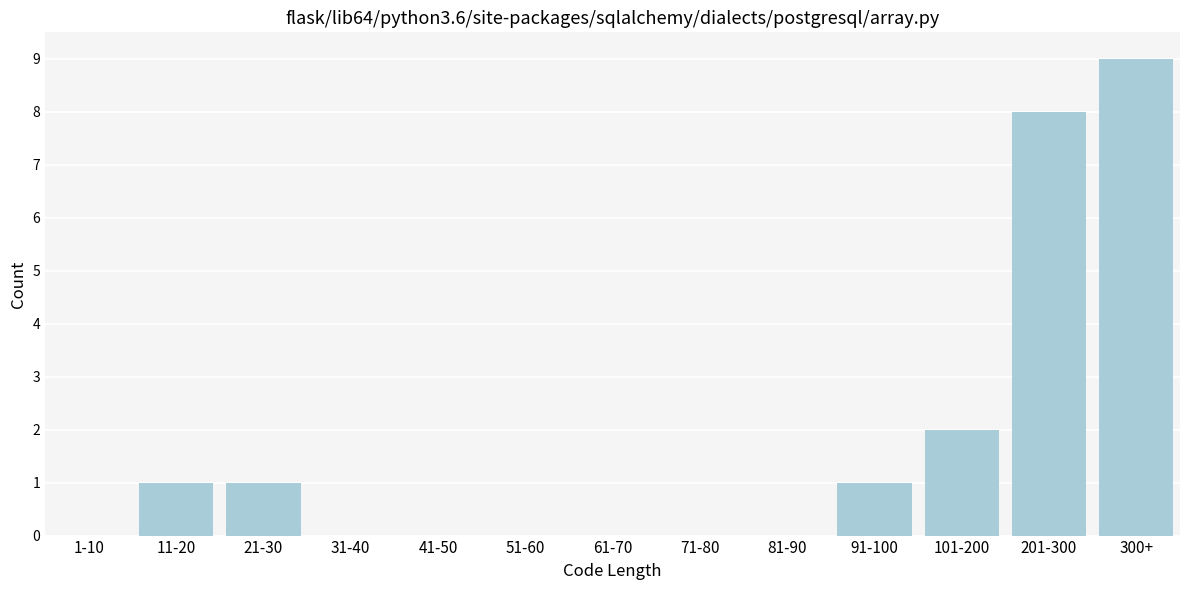

Reading left to right, transcribe all the data shown in this chart.

1-10=0	11-20=1	21-30=1	31-40=0	41-50=0	51-60=0	61-70=0	71-80=0	81-90=0	91-100=1	101-200=2	201-300=8	300+=9